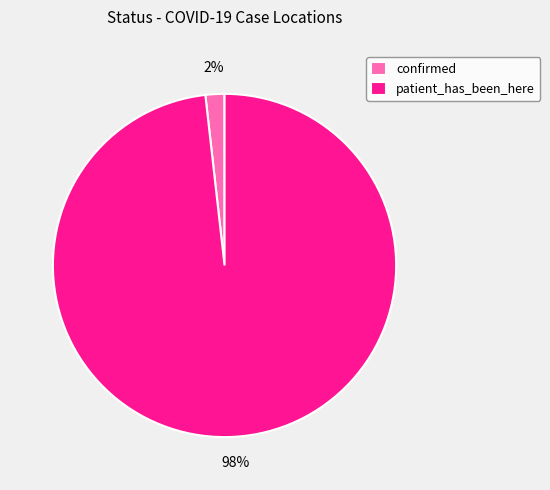

Which slice is the smallest?

confirmed